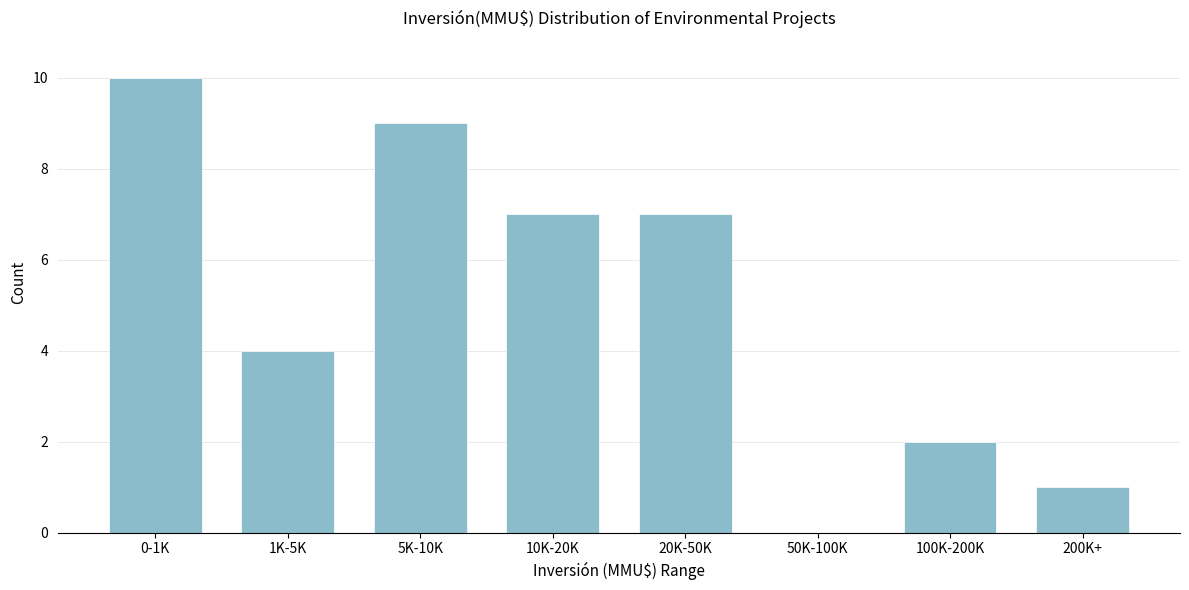

Reading right to left, transcribe all the data shown in this chart.

200K+=1	100K-200K=2	50K-100K=0	20K-50K=7	10K-20K=7	5K-10K=9	1K-5K=4	0-1K=10